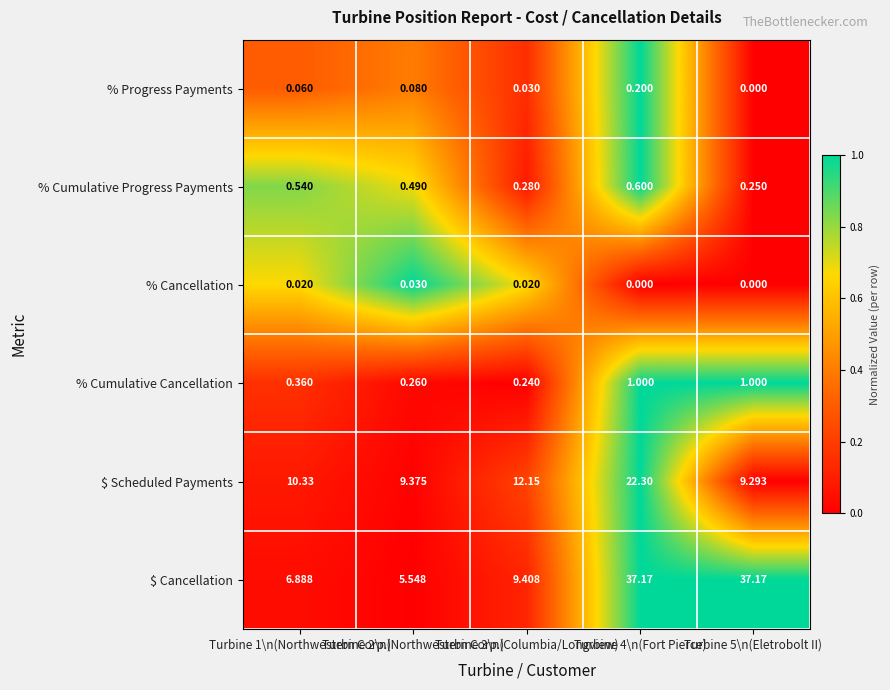

How many series are shown in this chart?

6